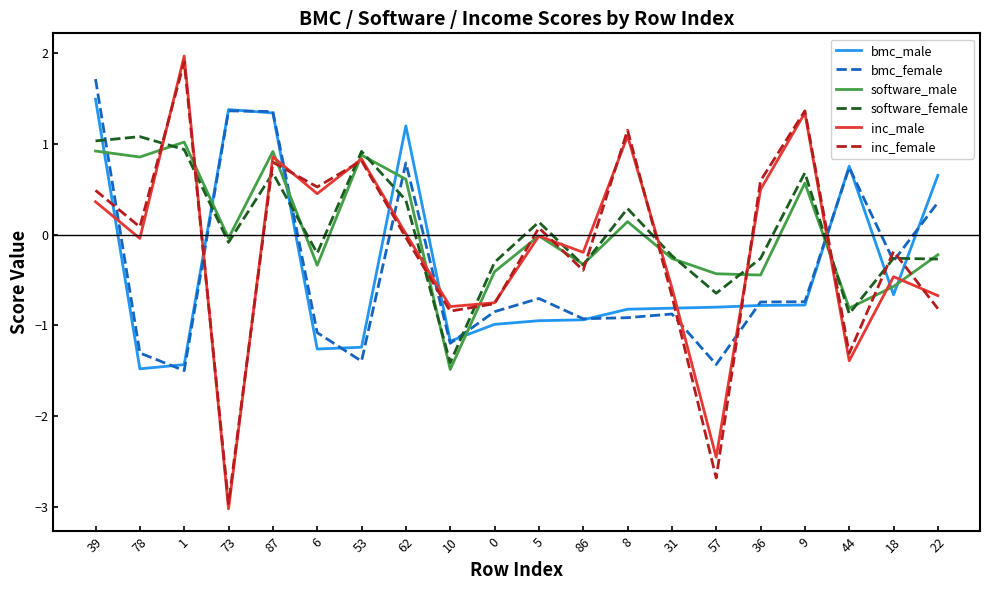

What is the sum of the inc_male values at 9 and 39?

1.7